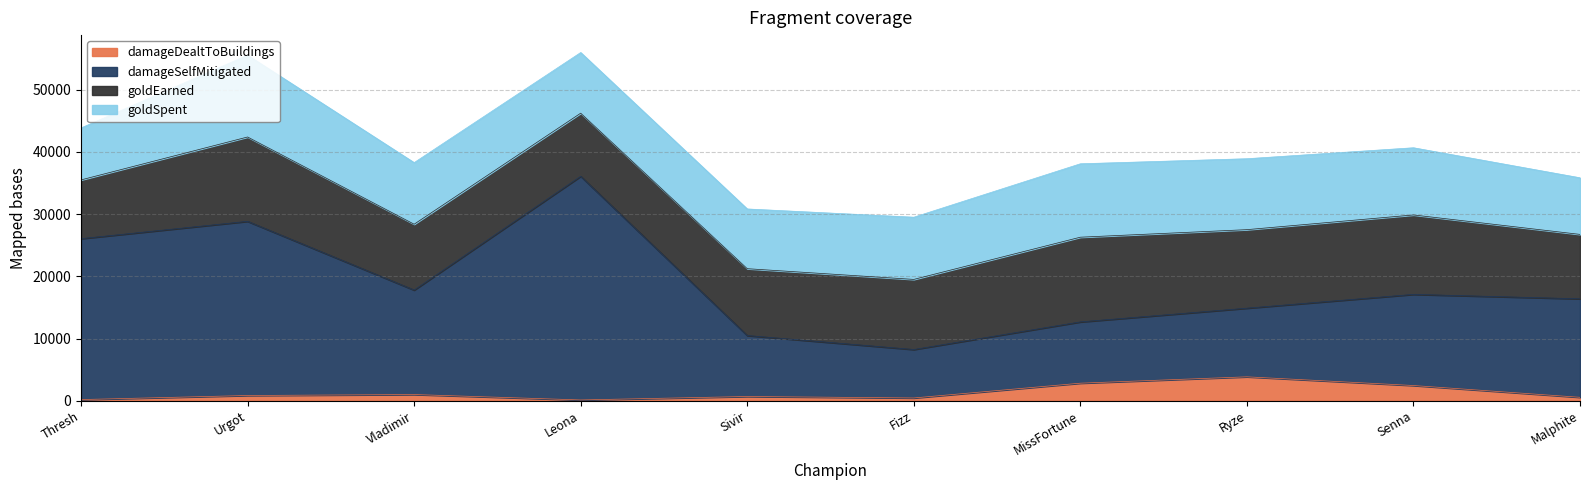

Which category has the highest value in the damageDealtToBuildings series?

Ryze